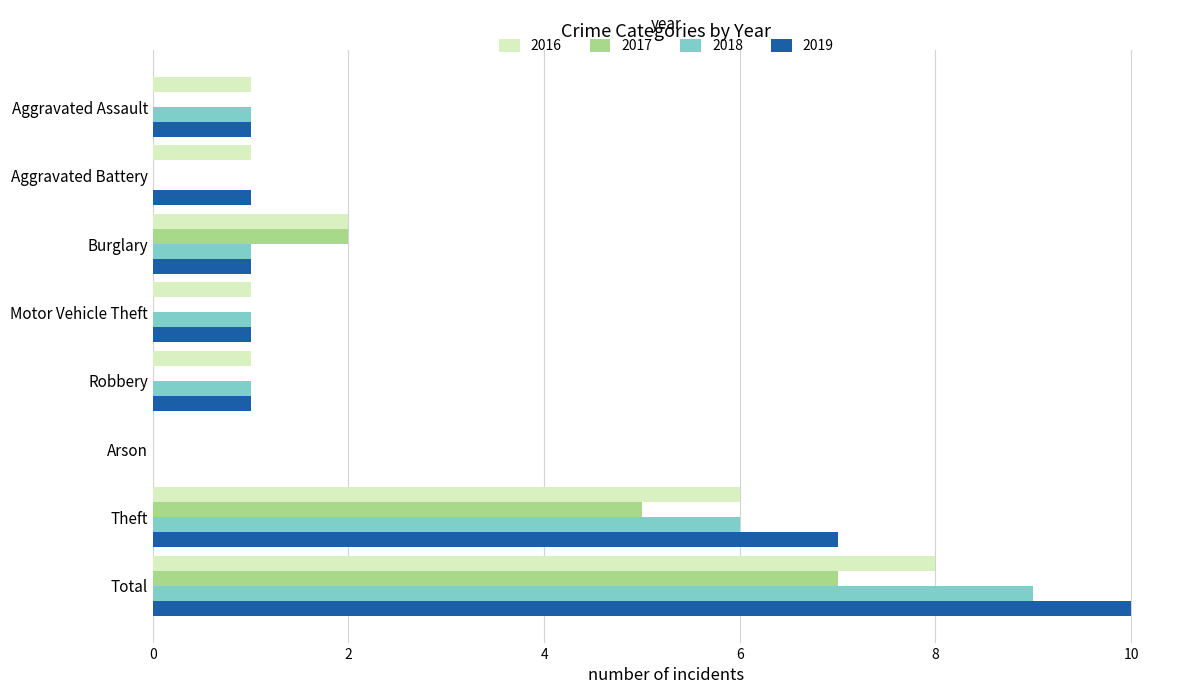

Is the value of 2016 at Burglary greater than the value of 2019 at Total?

No